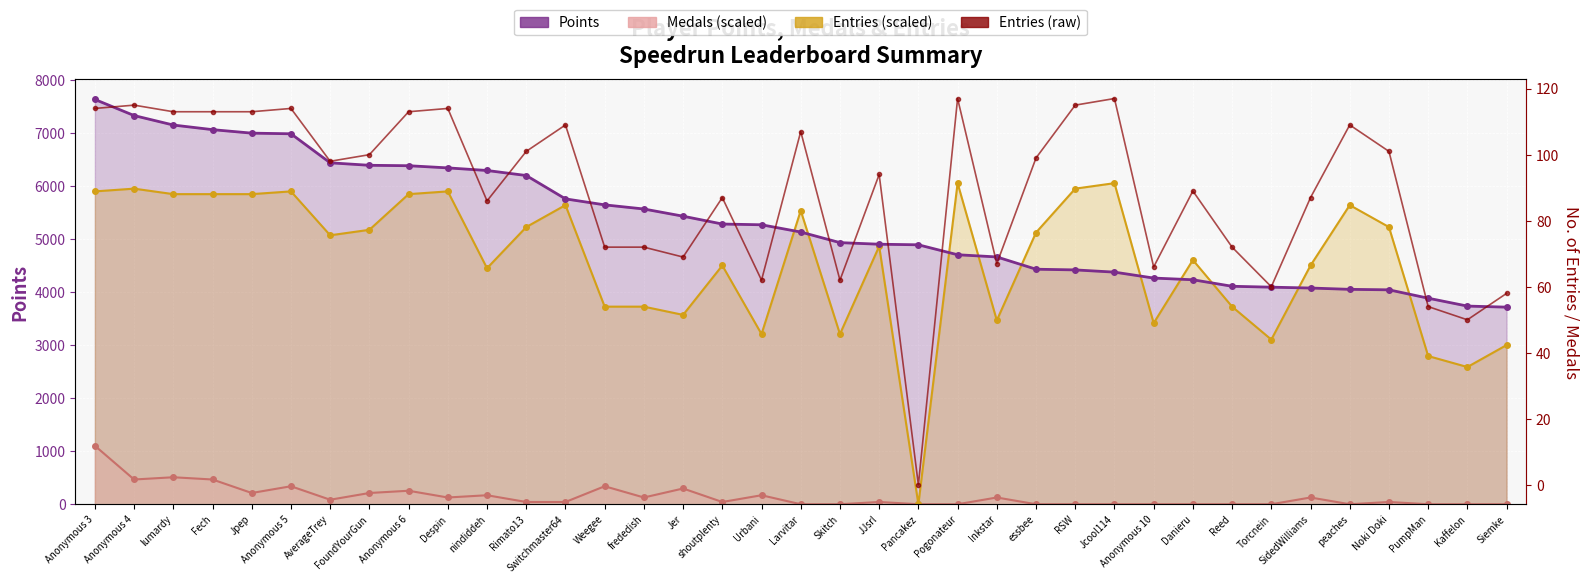

What is the label of the 27th point from the left?

Jcool114